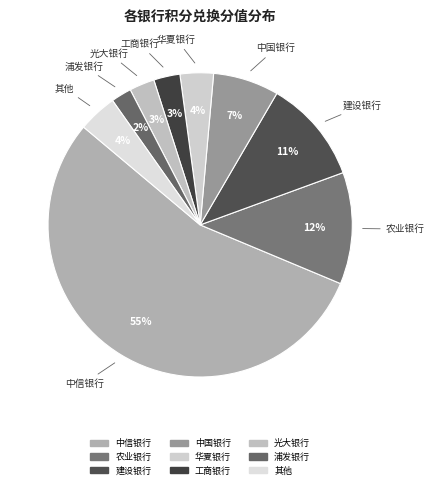

What is the majority slice?

中信银行